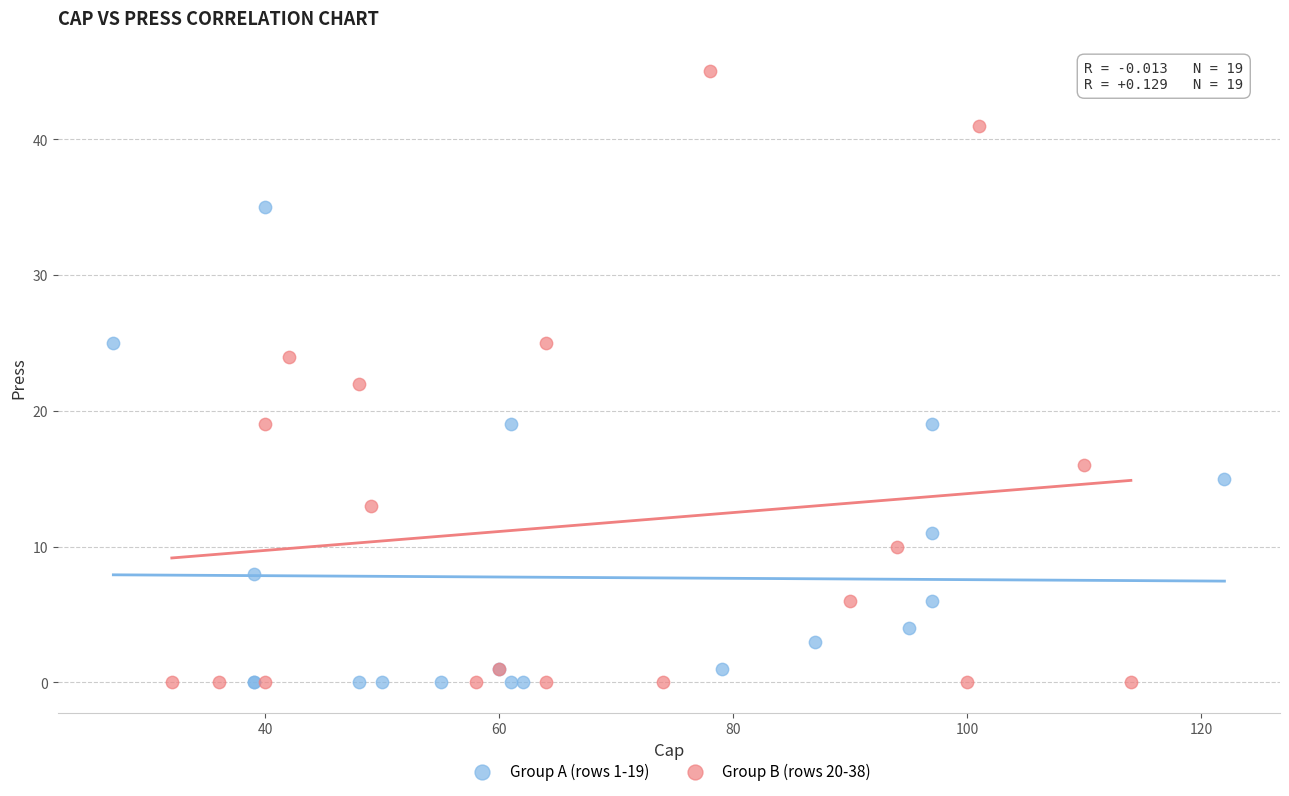

Which series reaches the maximum Y coordinate?

Group B (rows 20-38)